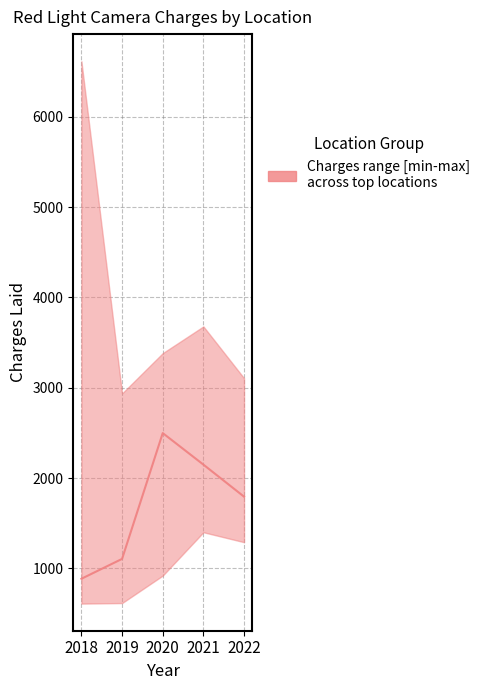

What is the difference between the values at 2018 and 2022?

909